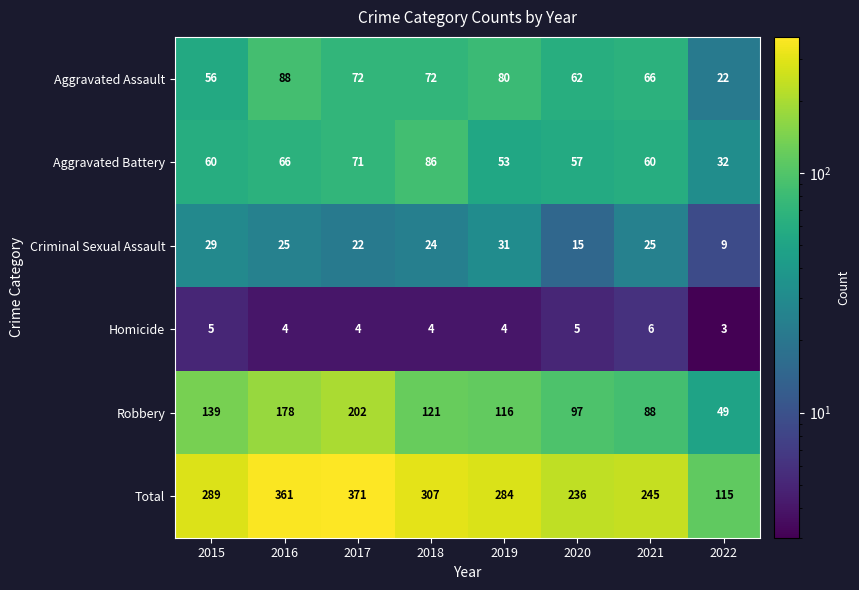

Read the Homicide value at 2015.

5